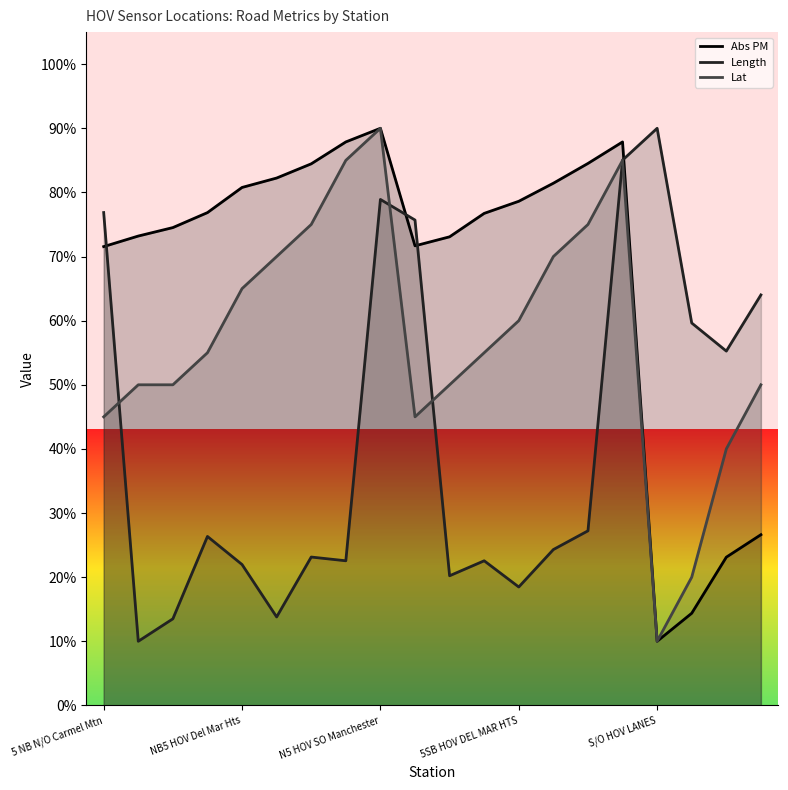

Where does the Length series first go above 26?

5 NB N/O Carmel Mtn